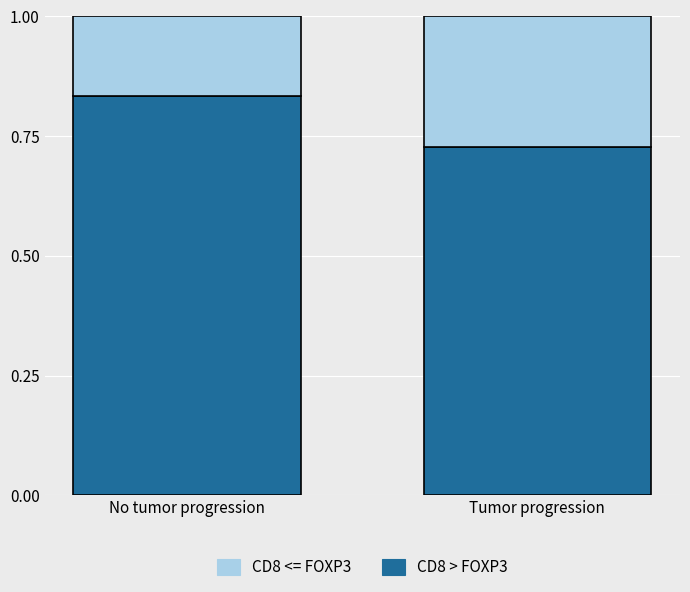

What is the total value across all series at No tumor progression?

1.0